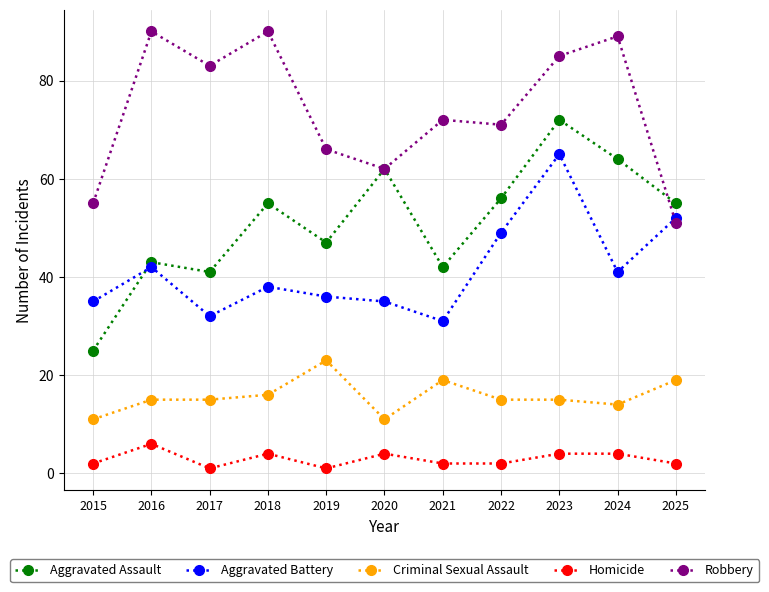

Reading left to right, transcribe all the data shown in this chart.

Aggravated Assault: 25	43	41	55	47	62	42	56	72	64	55
Aggravated Battery: 35	42	32	38	36	35	31	49	65	41	52
Criminal Sexual Assault: 11	15	15	16	23	11	19	15	15	14	19
Homicide: 2	6	1	4	1	4	2	2	4	4	2
Robbery: 55	90	83	90	66	62	72	71	85	89	51